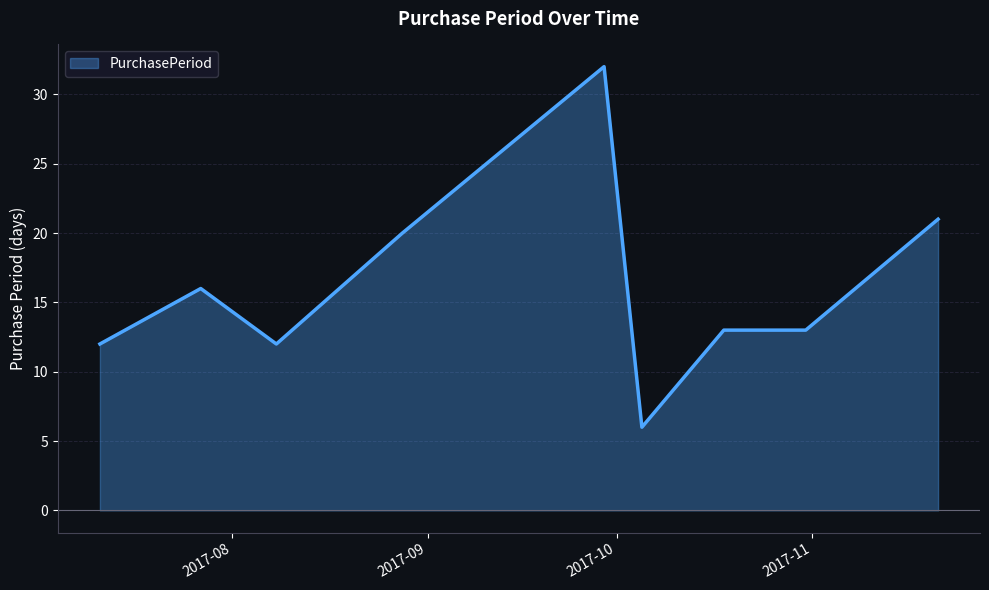

What is the difference between the maximum and minimum values?

26